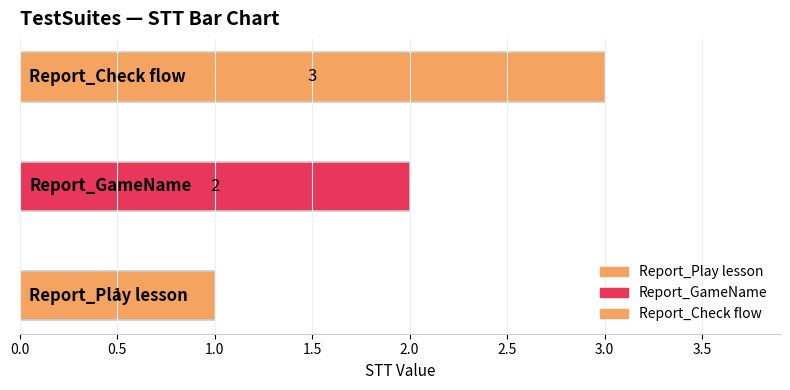

What is the maximum value shown in the chart?

3